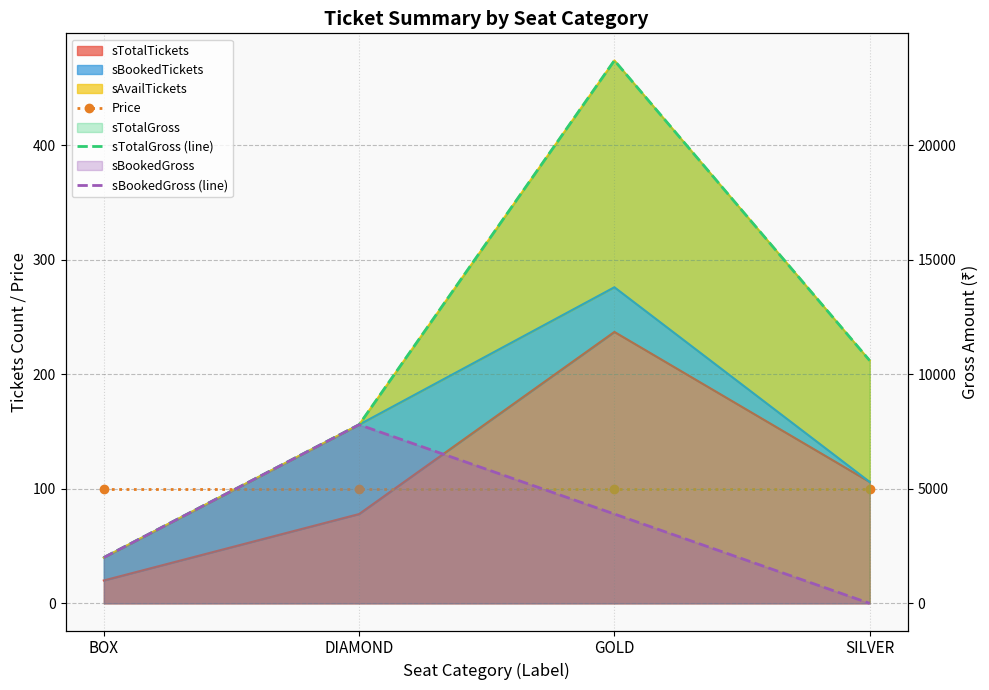

True or false: Price has a value of 100 at SILVER.

True